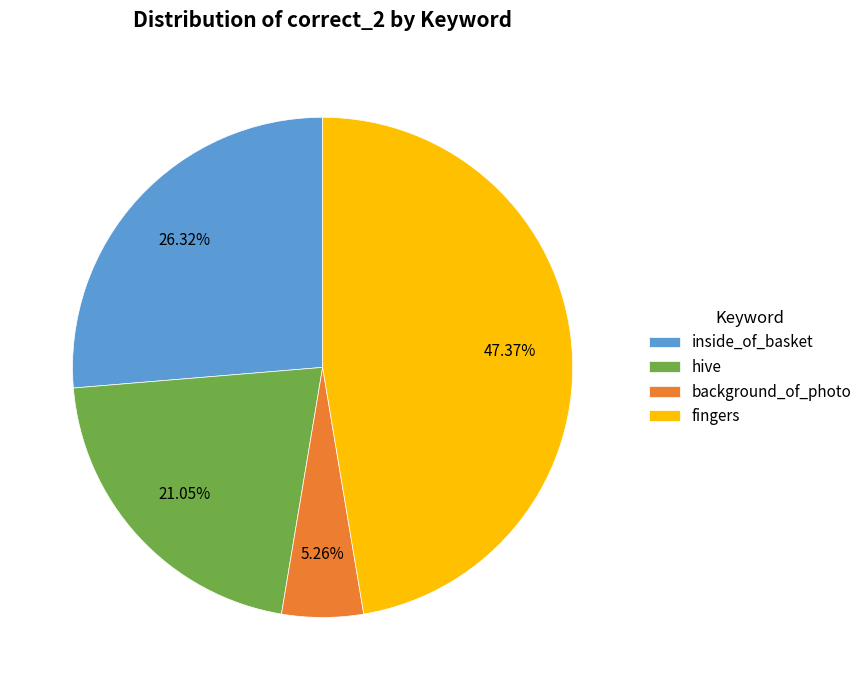

What is the ratio of the value at hive to the value at fingers?

0.4